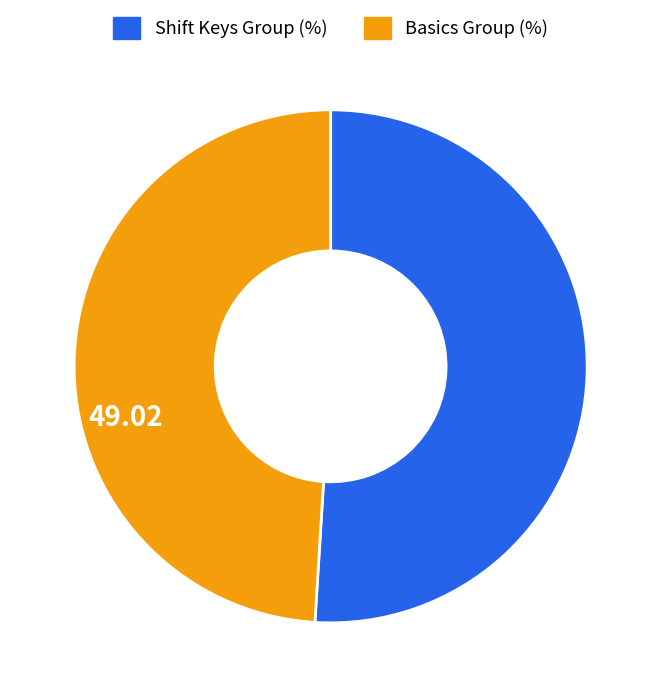

Is there any slice that represents more than half of the pie?

Yes